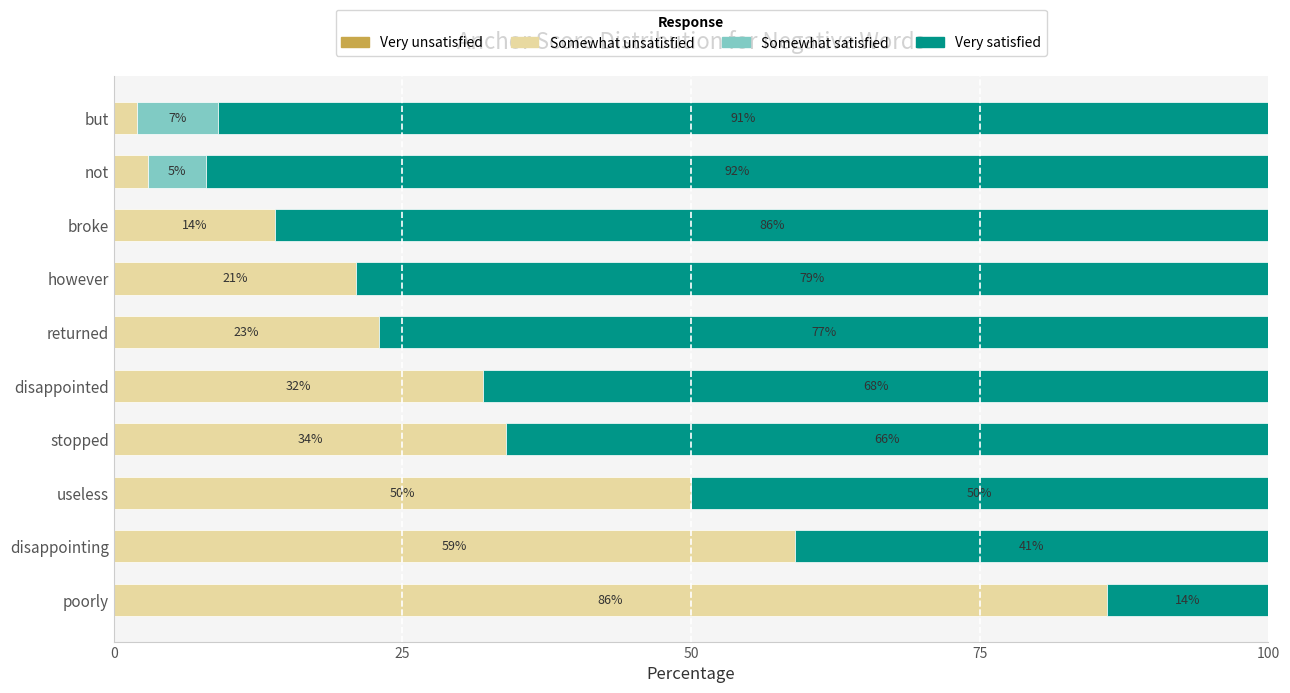

True or false: Somewhat unsatisfied has a value of 32.0 at disappointed.

True